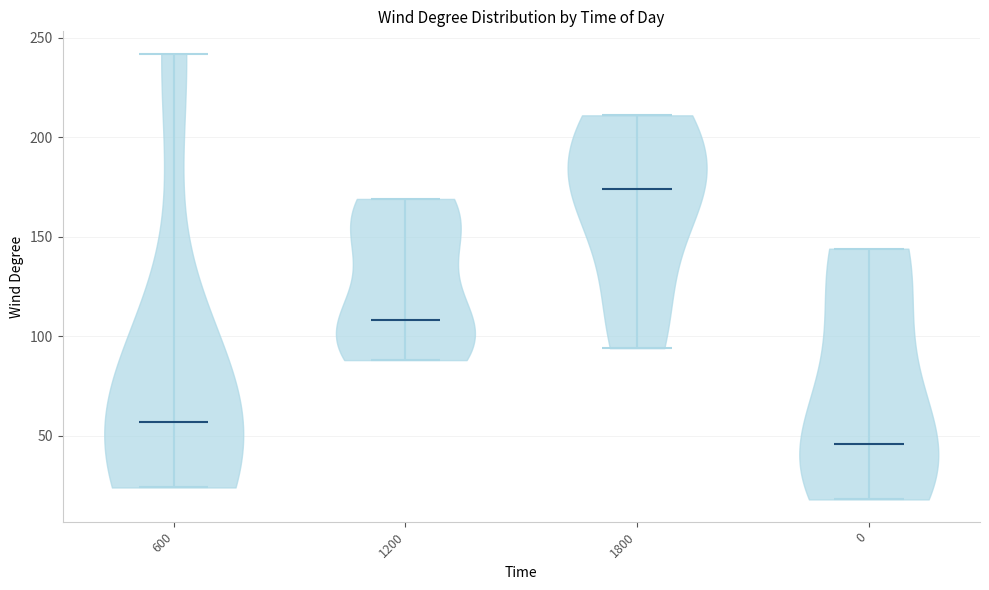

Which violin has the lowest median line?

0